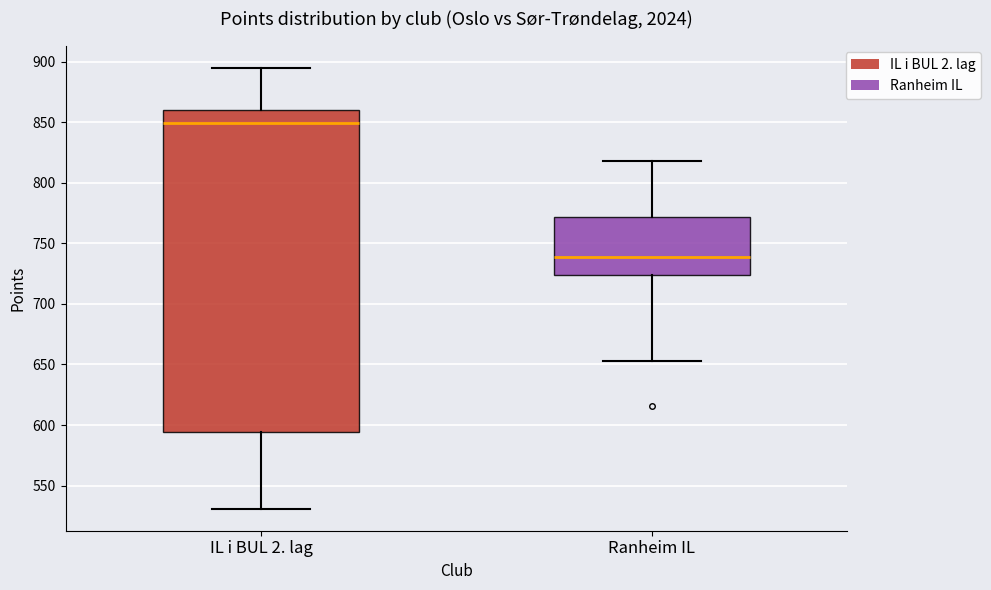

Reading left to right, transcribe this box plot: for each box, give where its median line is, the range the box spans, and where its two whiskers end, as read against the y-axis. The values are not printed on the chart, so give them approximately, as read against the axis.

IL i BUL 2. lag: median 850, box 595 to 860, whiskers 530 to 895
Ranheim IL: median 740, box 725 to 770, whiskers 655 to 820